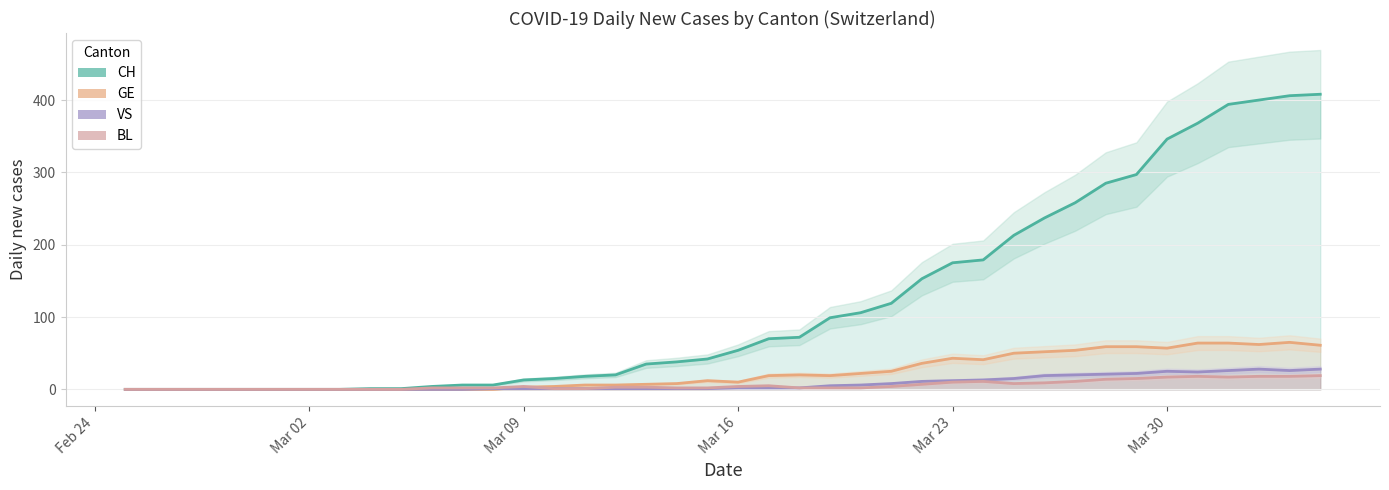

What is the average value of the BL series?

6